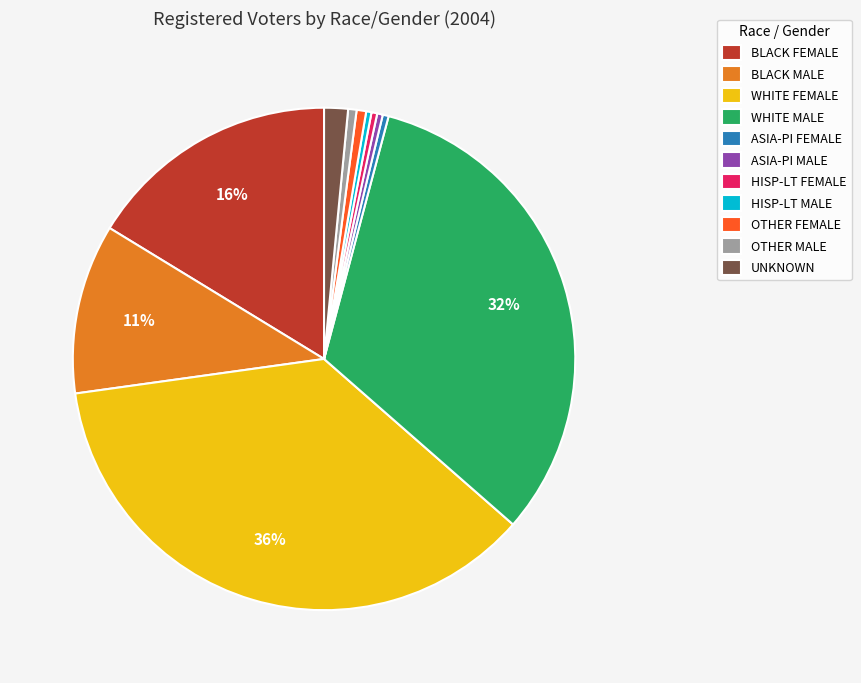

To the nearest percent, what is the difference between the ASIA-PI MALE and WHITE FEMALE slice percentages?

36%